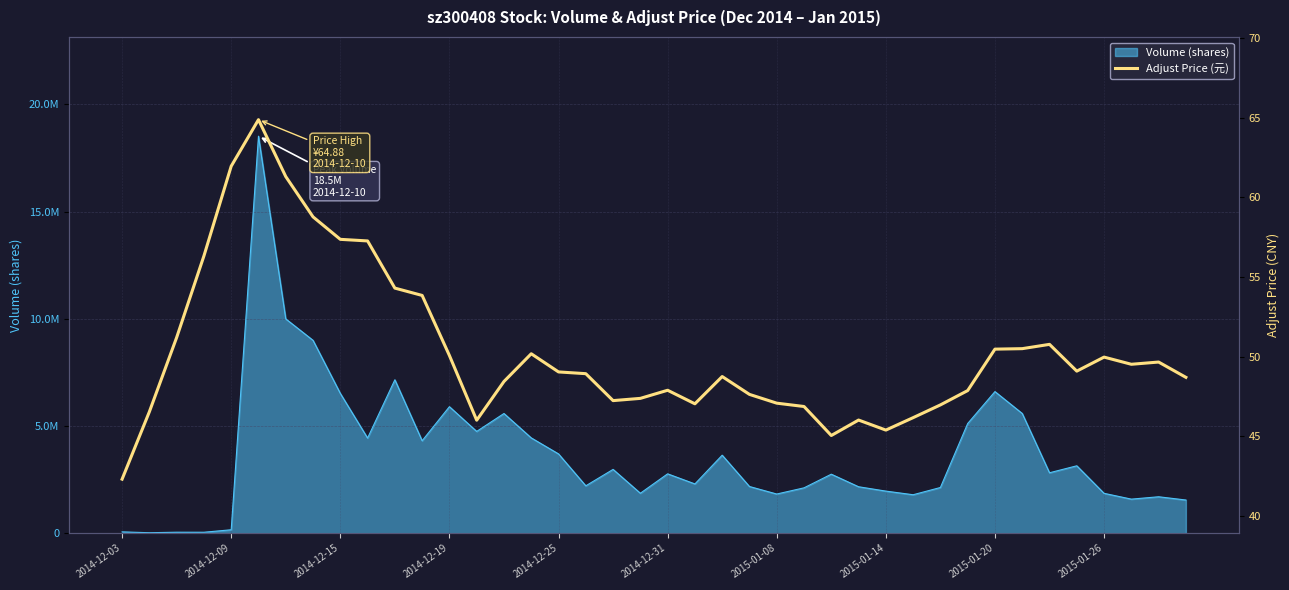

At which category does the chart reach its minimum across all series?

2014-12-03